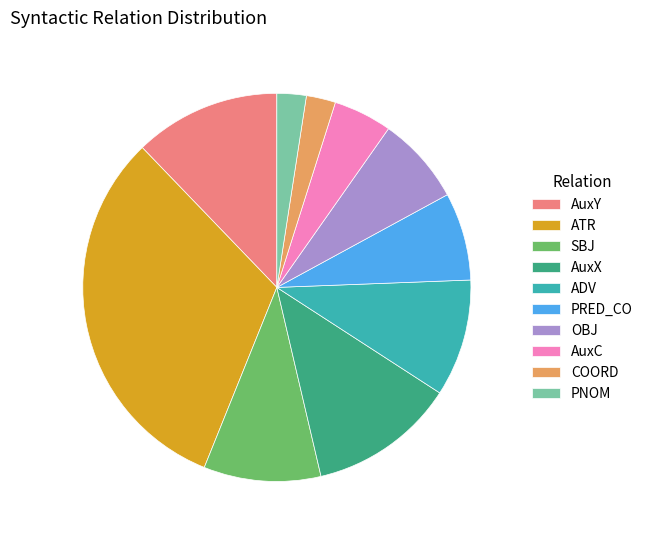

Combined, do AuxY and PNOM account for over 50%?

No